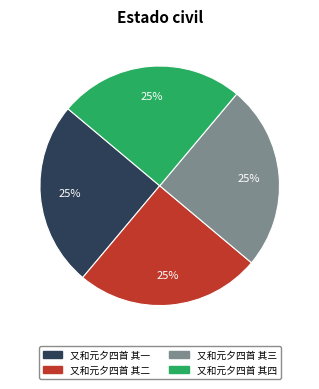

What percentage is the 又和元夕四首 其一 slice, to the nearest percent?

25%